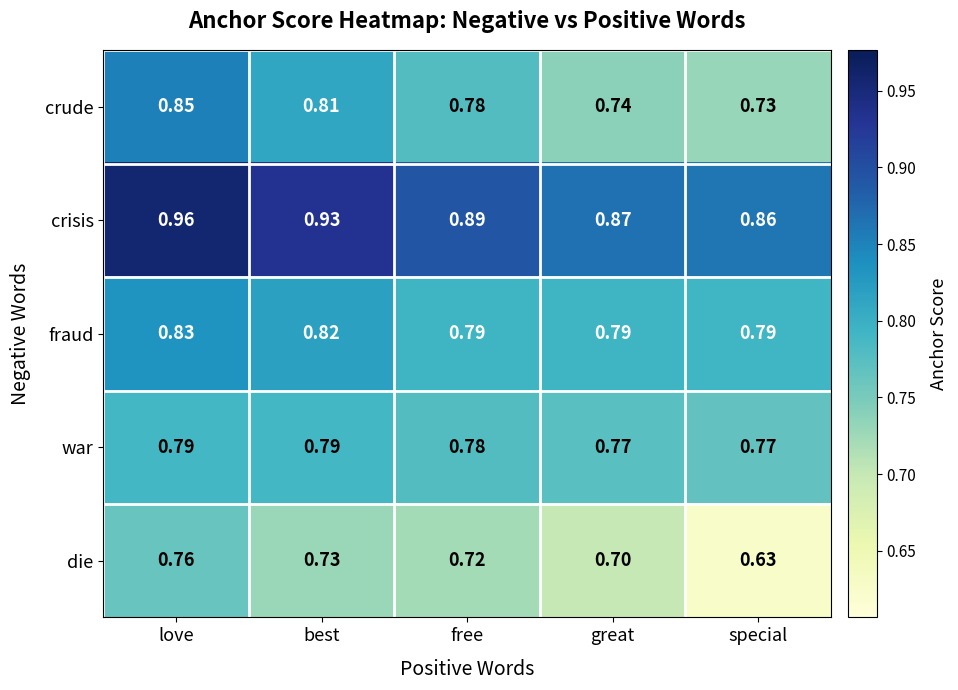

List the series in order of their peak value, lowest first.

die, war, fraud, crude, crisis